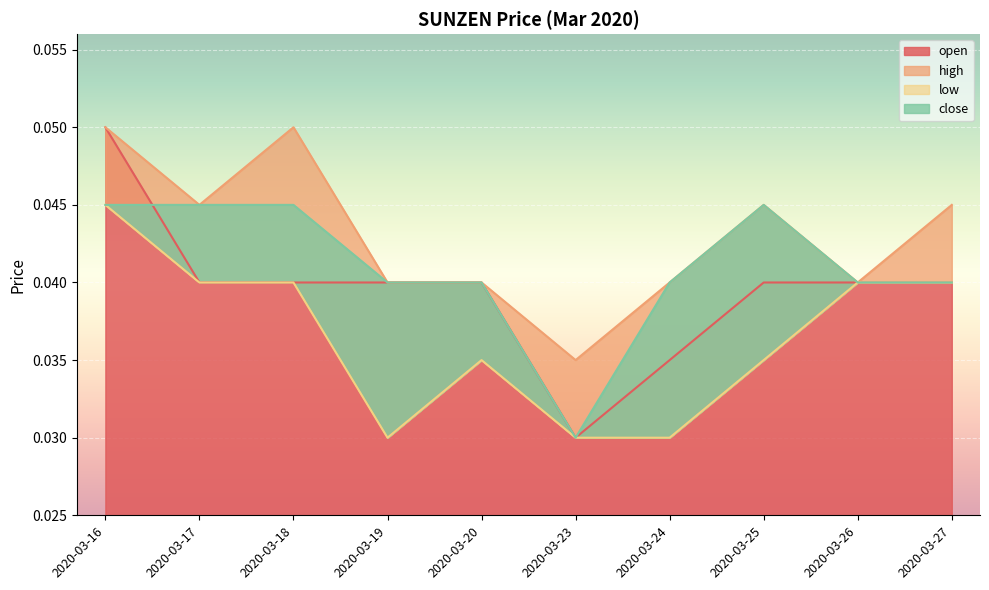

At which label does high reach its minimum?

2020-03-23